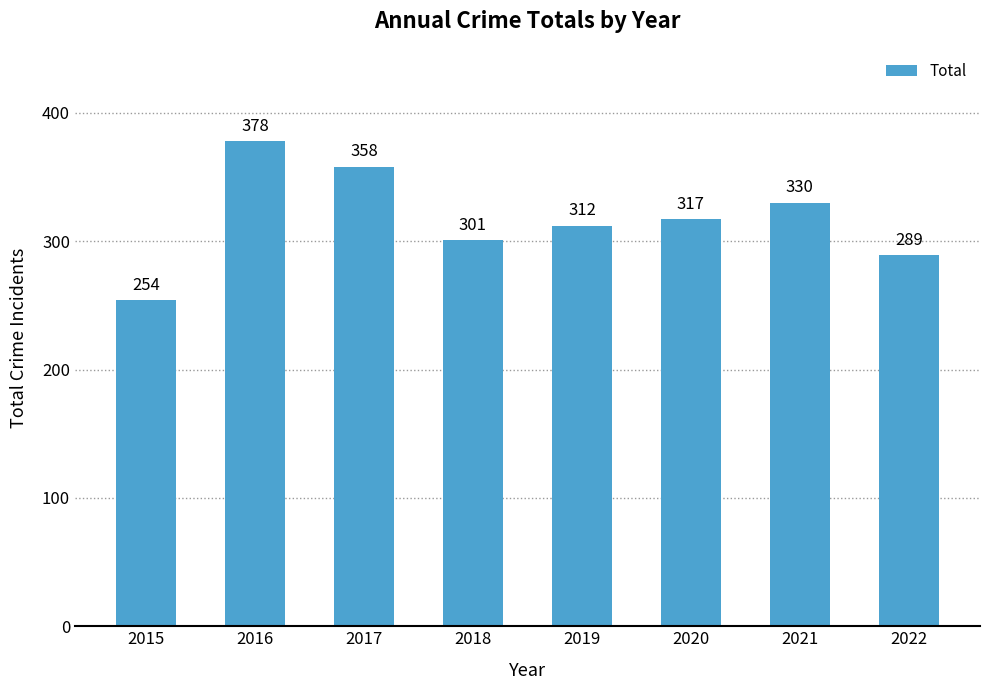

Approximately how many times larger is the value at 2018 compared to 2016?

0.8